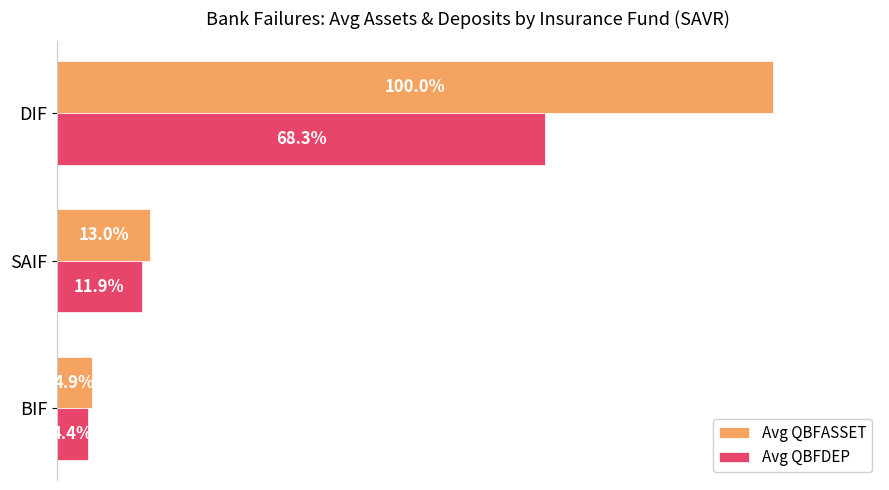

Is the value of Avg QBFDEP at SAIF greater than the value of Avg QBFASSET at DIF?

No